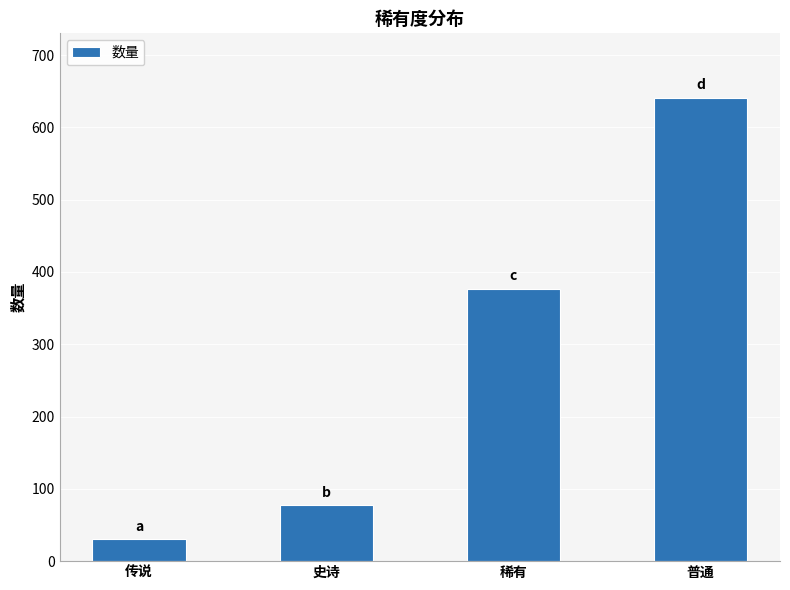

What is the ratio of the value at 传说 to the value at 稀有?

0.1